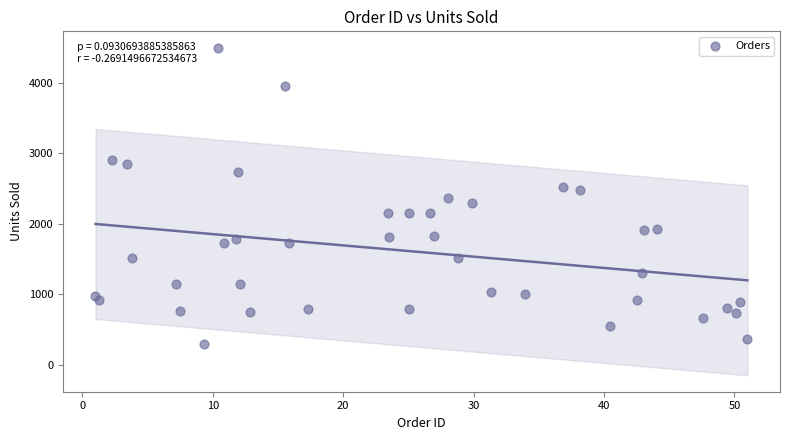

What is the range of Y values (max minus min)?

4201